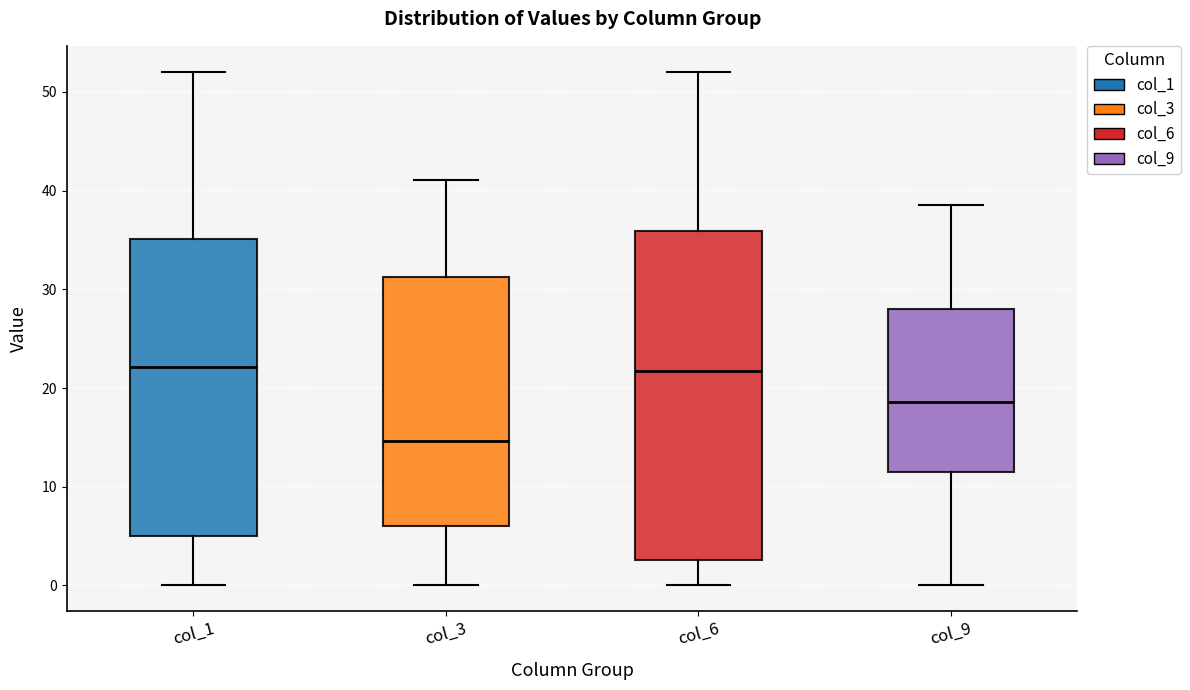

Which box is the tallest, from its lower edge to its upper edge?

col_6